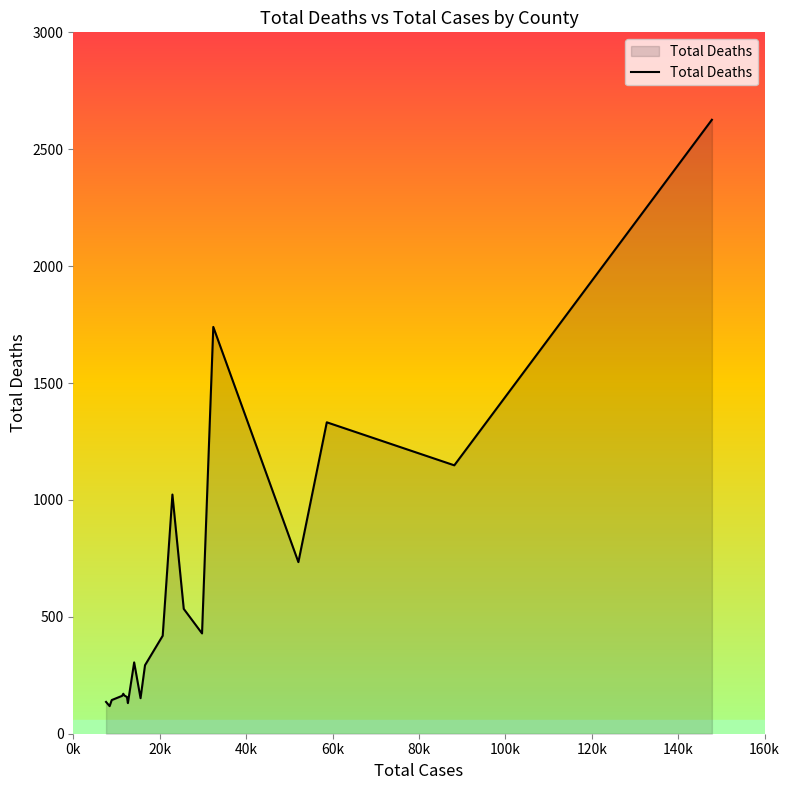

What is the minimum value shown in the chart?

118